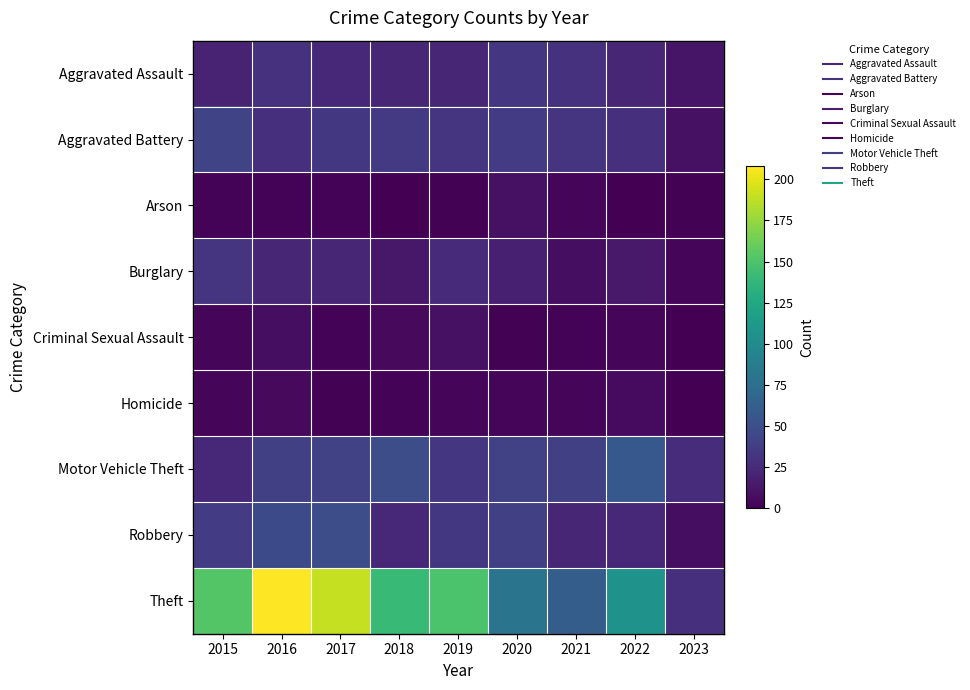

What is the difference between the highest and lowest values at 2023?

28